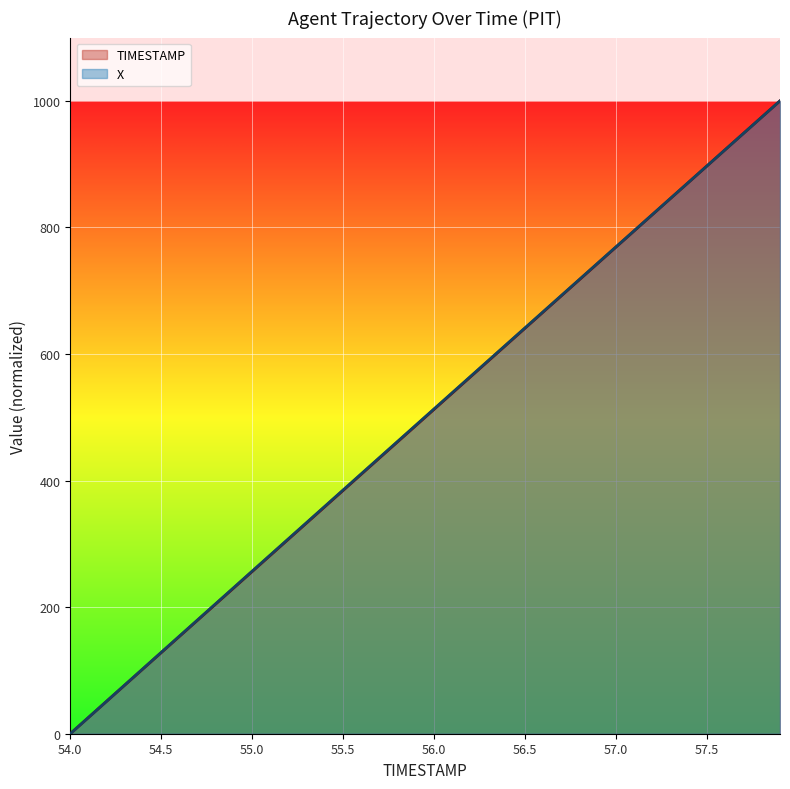

Between 56.8 and 57.2, which series saw the biggest shift?

TIMESTAMP